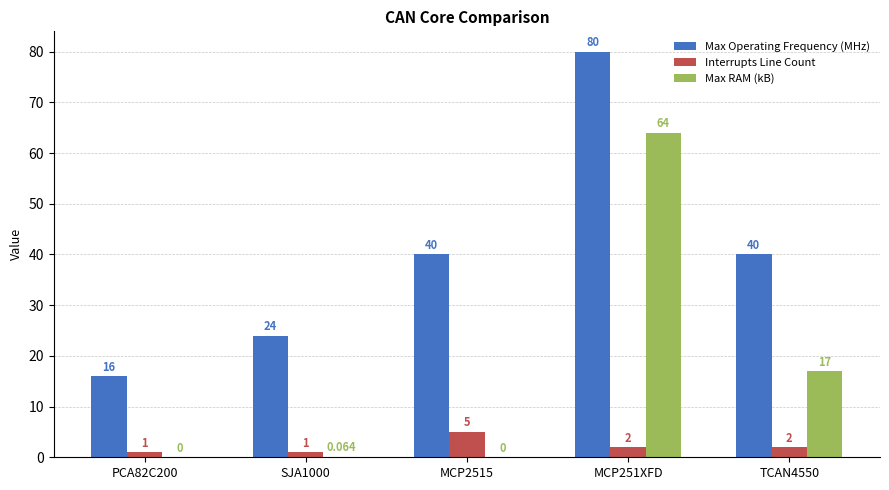

At which category is the sum across all series the highest?

MCP251XFD